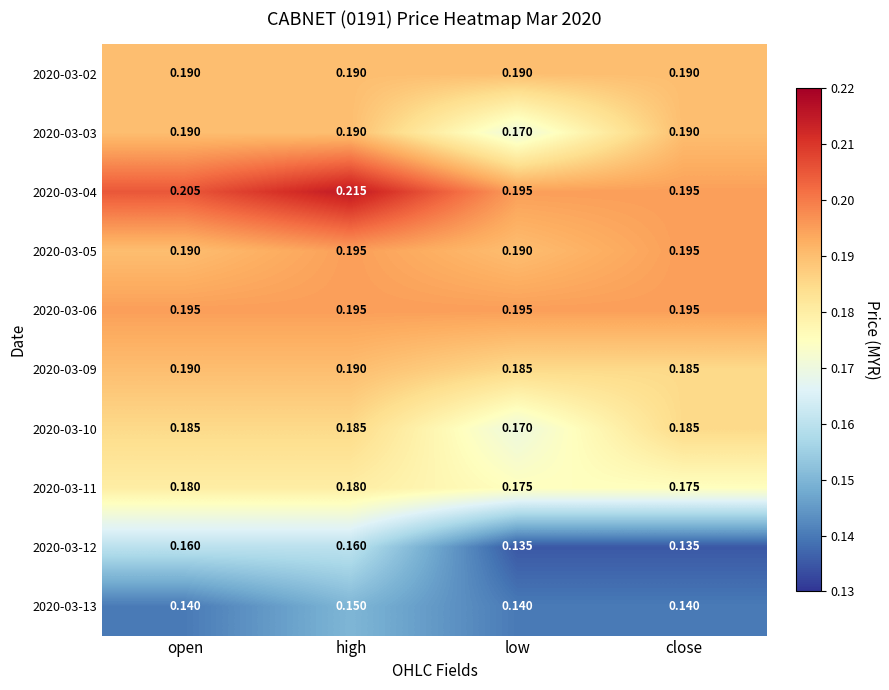

Which series has the largest total across all categories?

2020-03-04